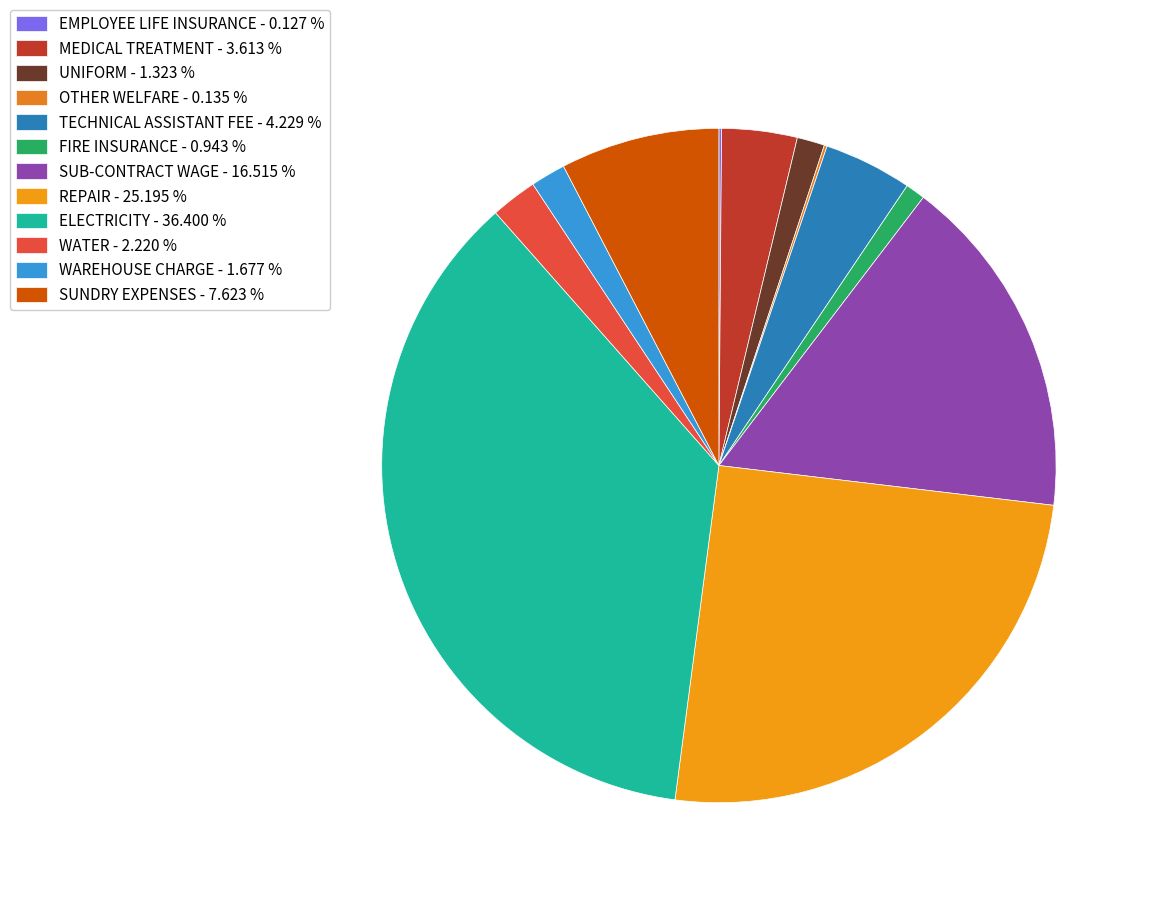

Do FIRE INSURANCE and SUB-CONTRACT WAGE together represent more than half of the pie?

No